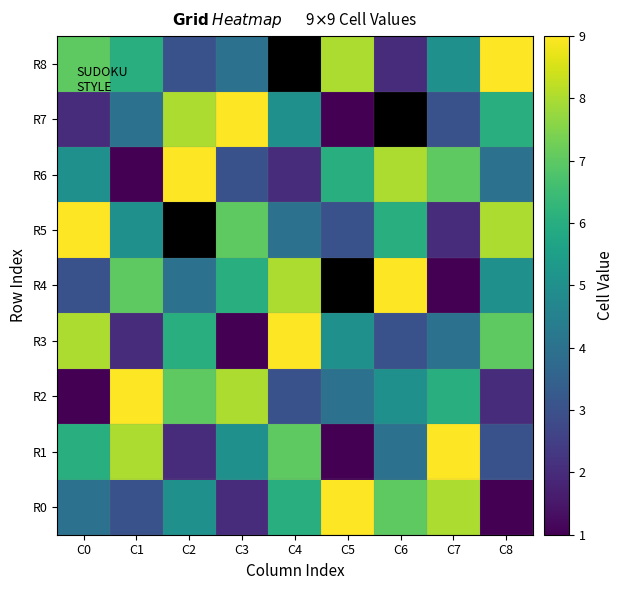

At which category does the chart reach its minimum across all series?

C8